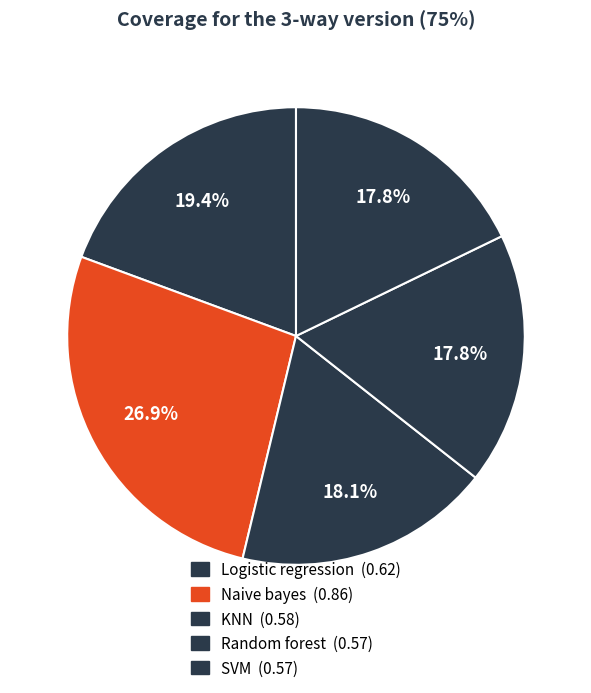

Between KNN and Logistic regression, which is larger?

Logistic regression